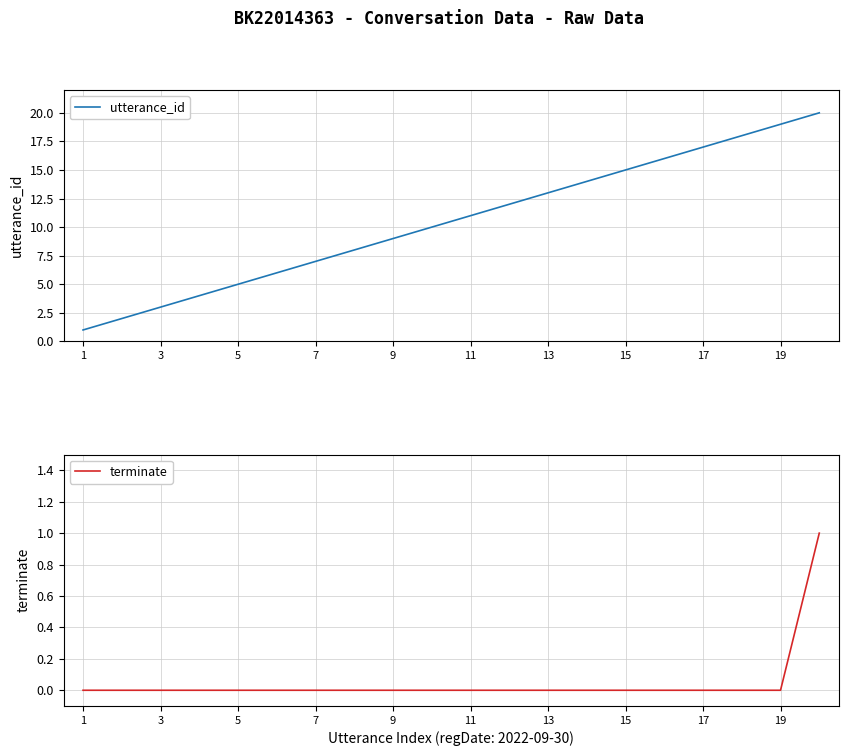

What is the highest value of the utterance_id series?

20